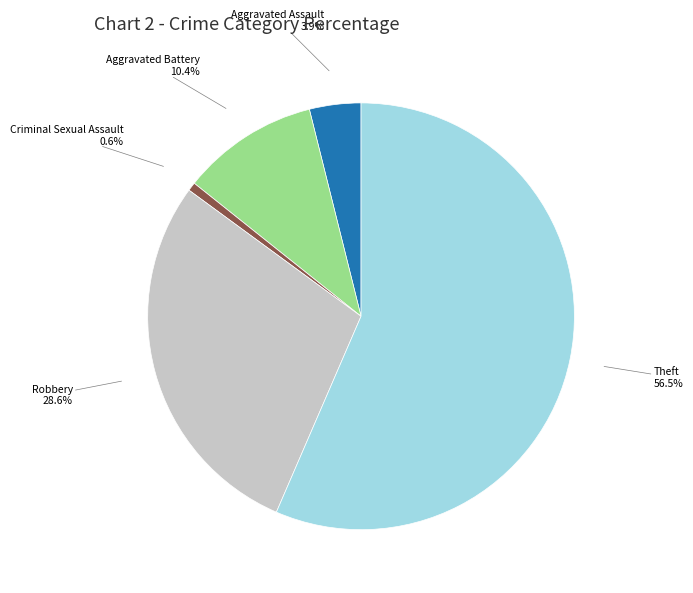

Does any single category account for the majority?

Yes